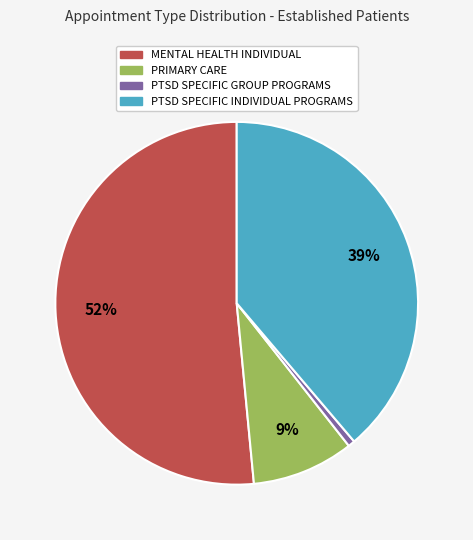

What is the largest slice in the pie chart?

MENTAL HEALTH INDIVIDUAL